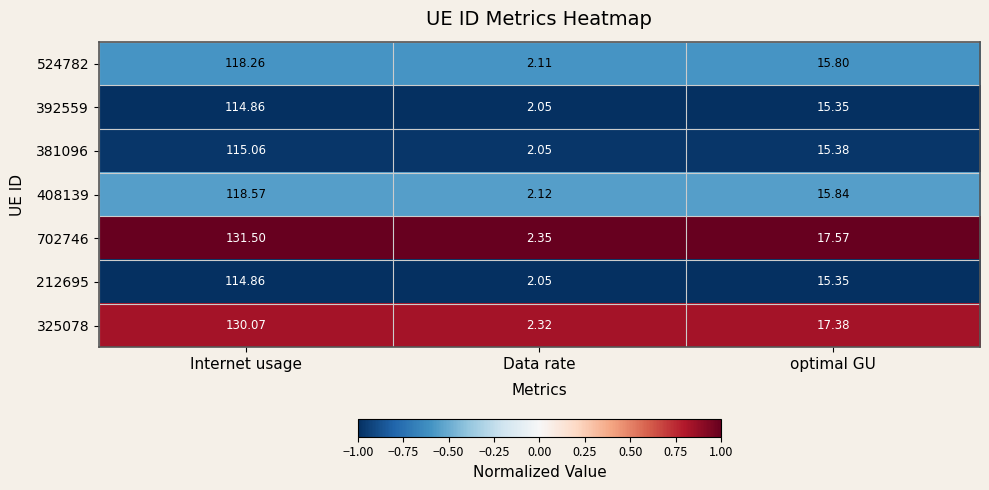

Where is 408139 nearest to the value 60?

optimal GU